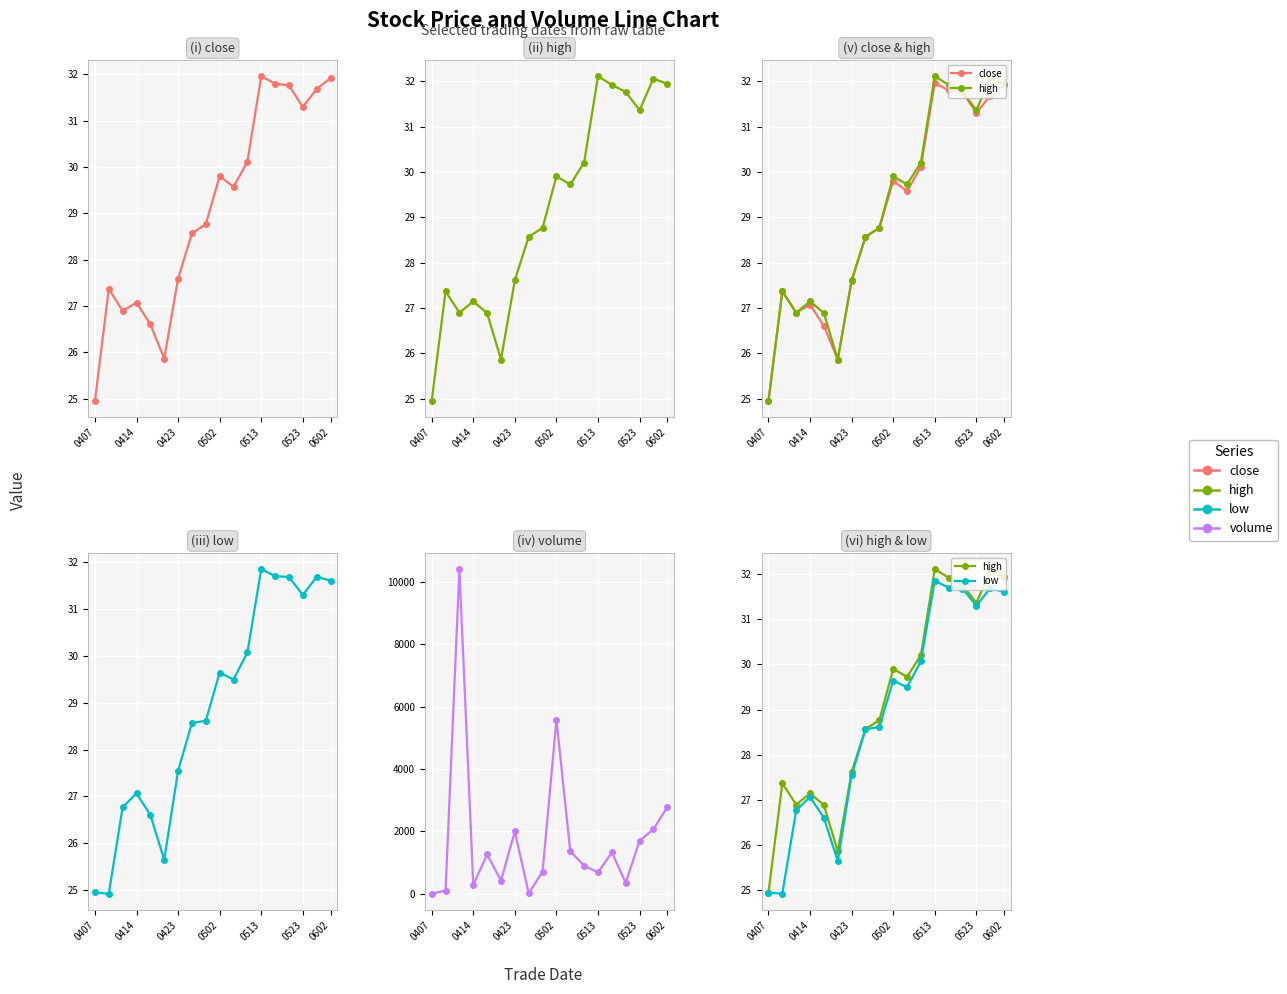

True or false: volume and close cross at least once.

True